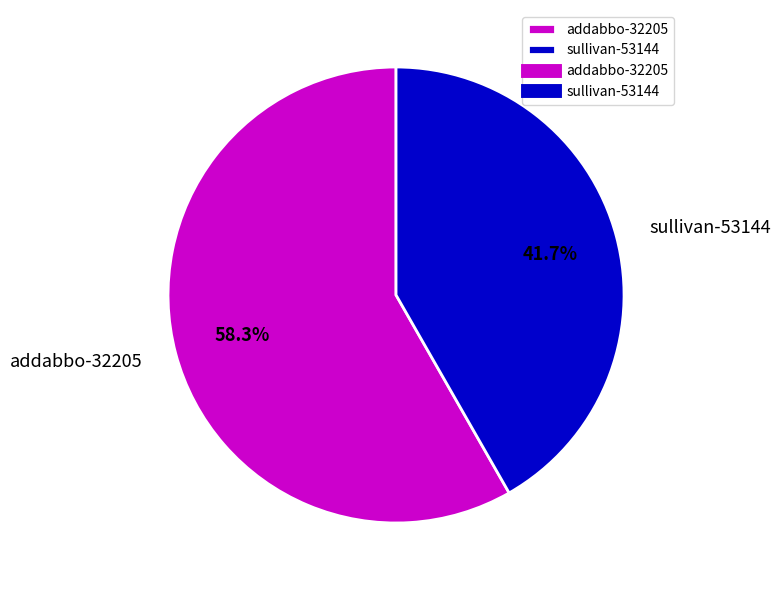

What is the smallest slice in the pie chart?

sullivan-53144